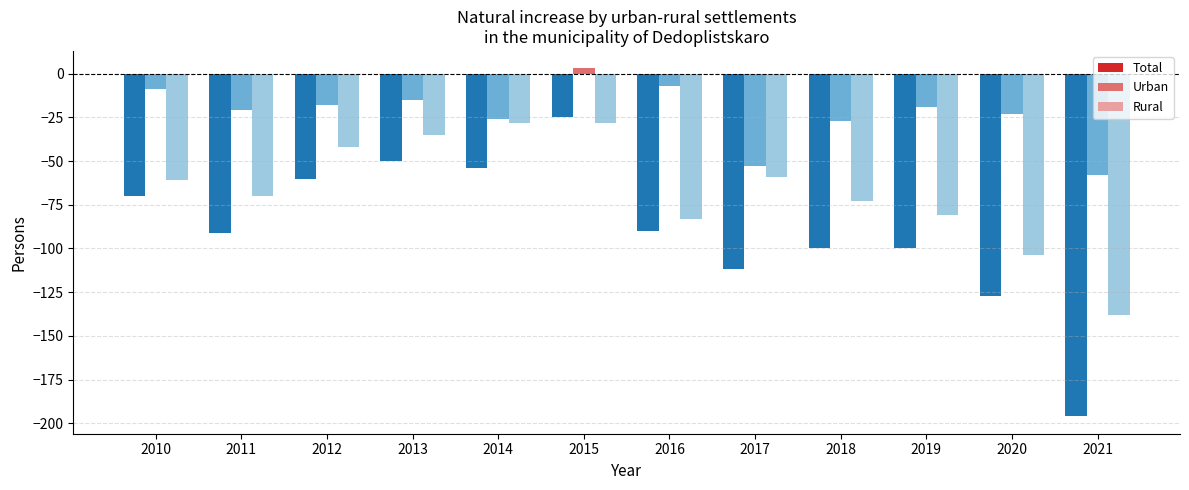

At which category is the sum across all series the highest?

2015